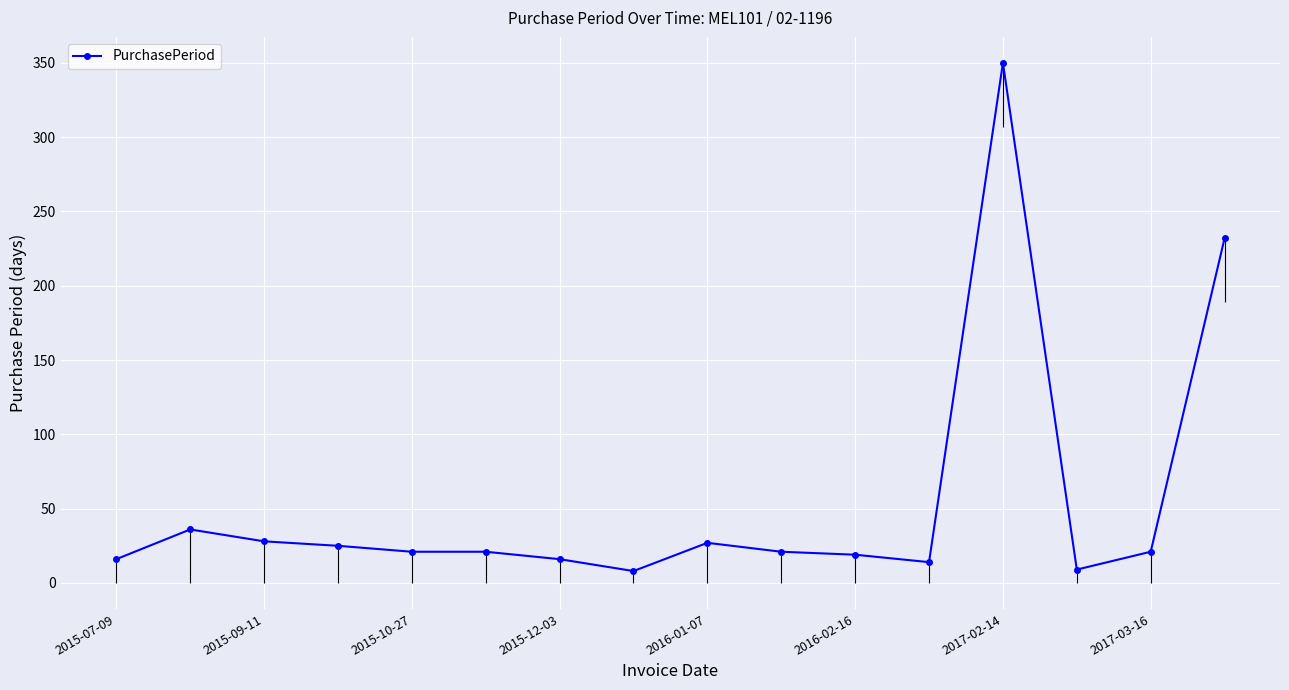

Which category has the highest value in the PurchasePeriod series?

2017-02-14